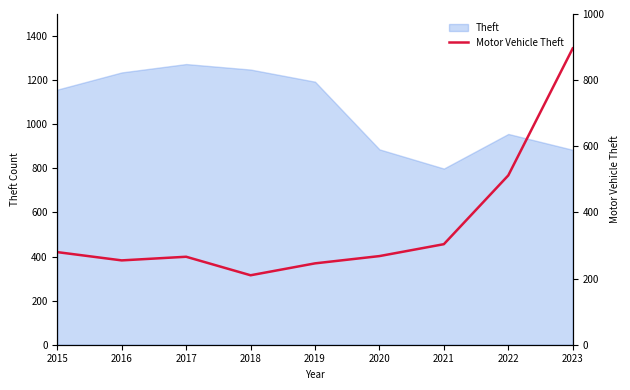

What is the greatest value displayed?

896